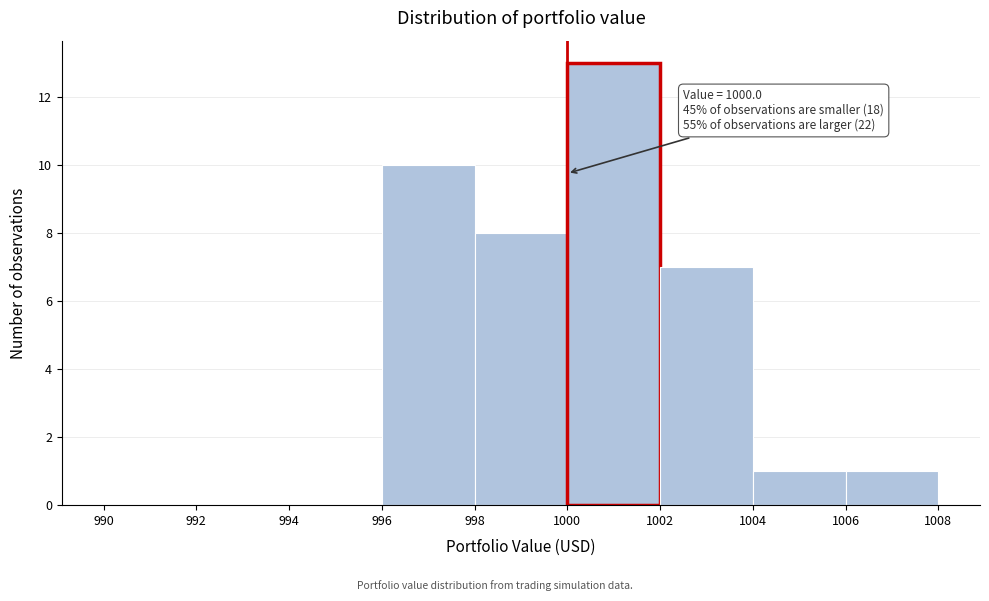

Which range on the x-axis has the tallest bar?

1000 to 1002